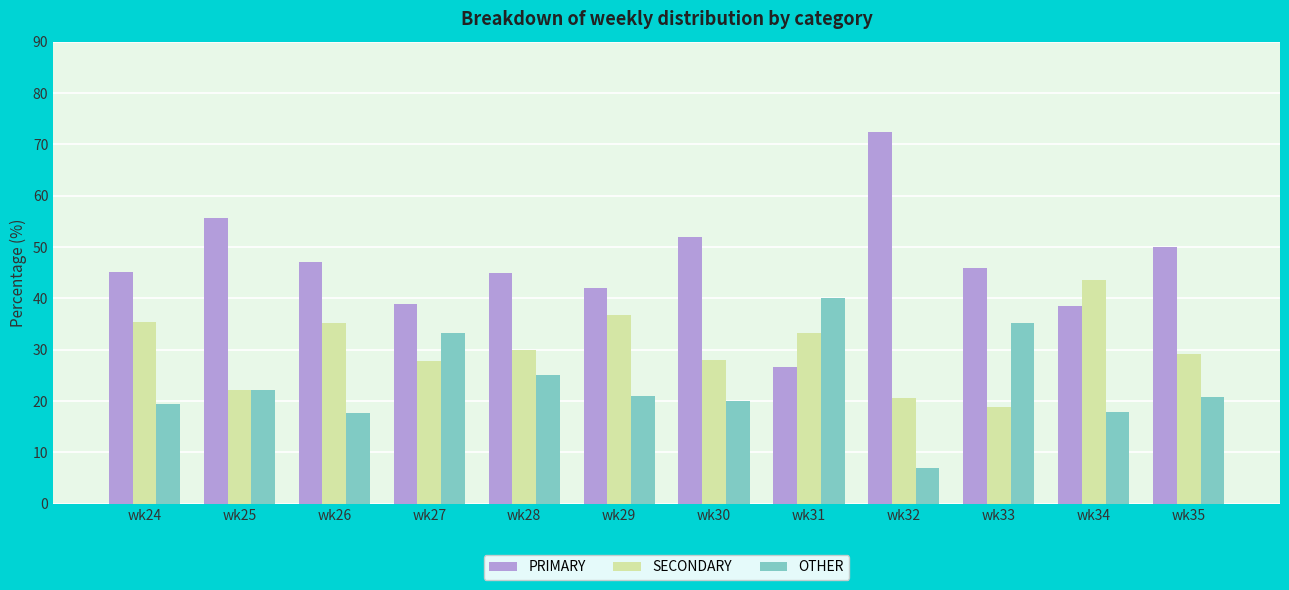

Which label corresponds to the largest value in the chart?

wk32